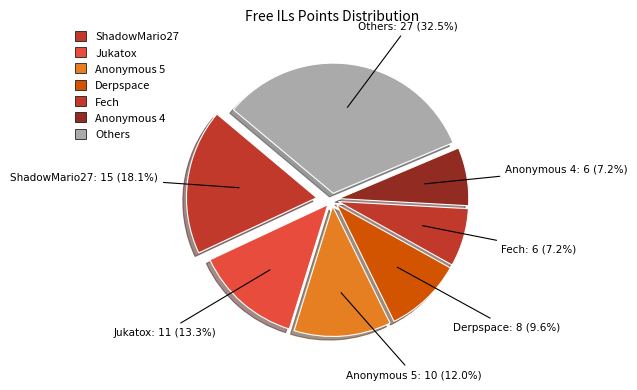

Count the number of slices in the pie.

7